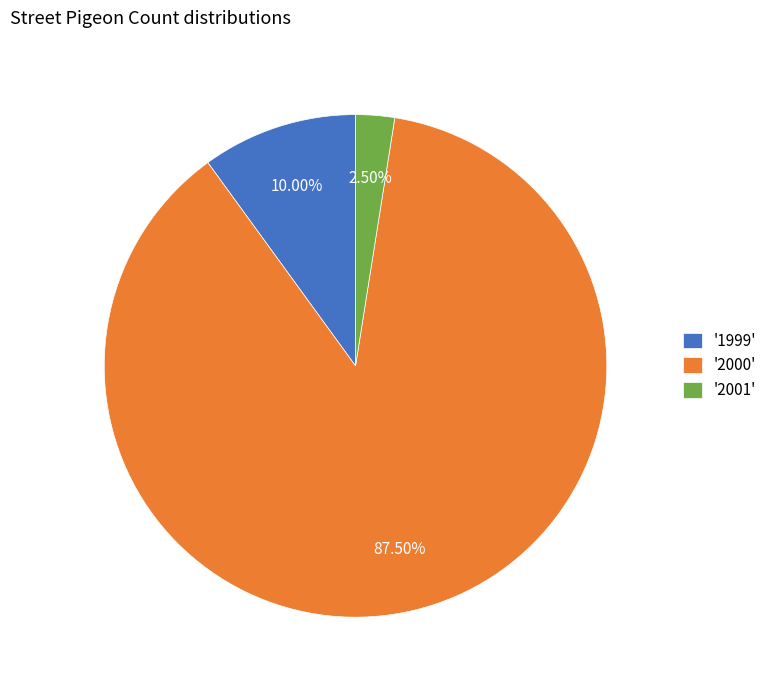

Is the sum of '1999' and '2000' greater than half?

Yes